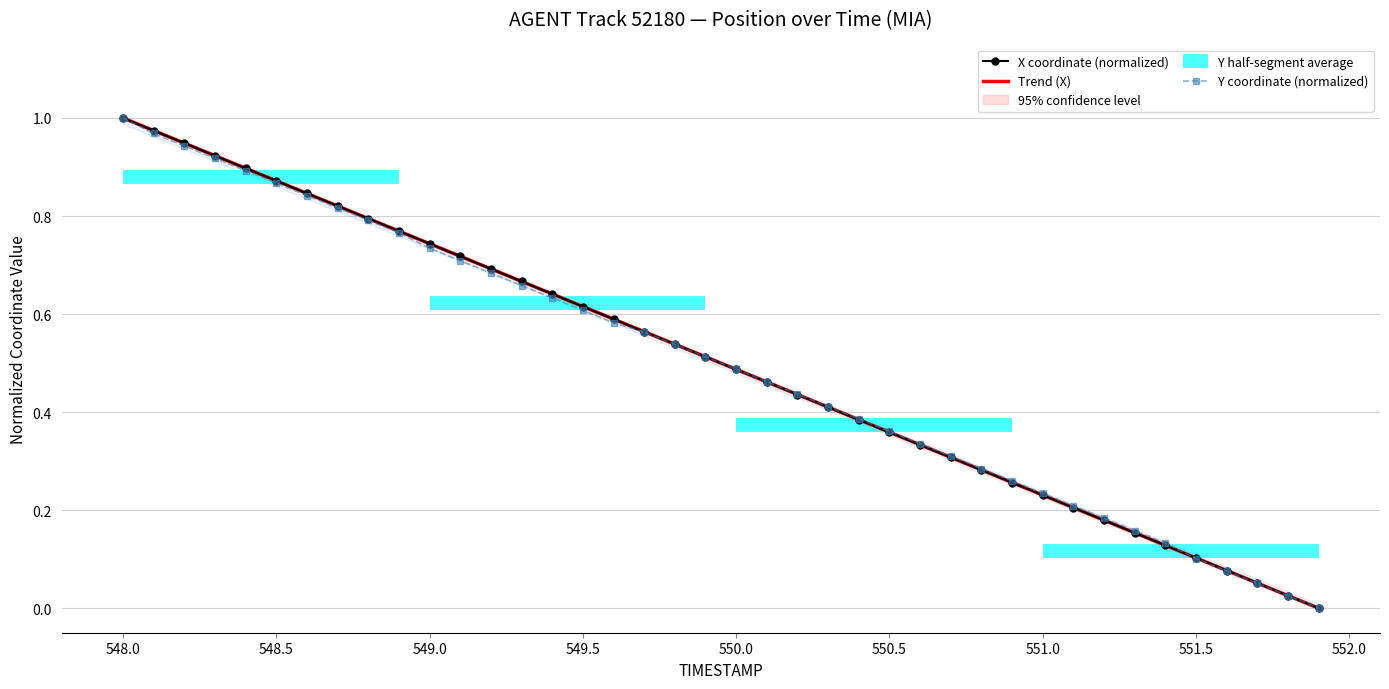

At which label does Y coordinate (normalized) reach its peak?

548.0